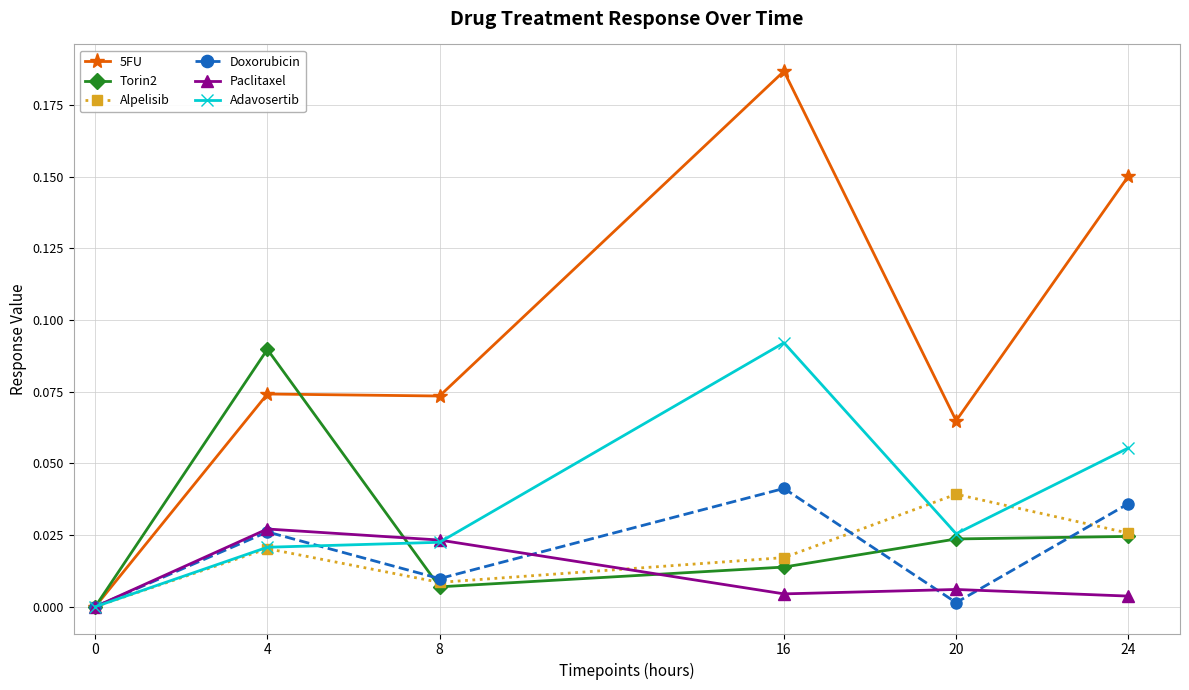

Is the value of Alpelisib at 0 greater than the value of Adavosertib at 20?

No